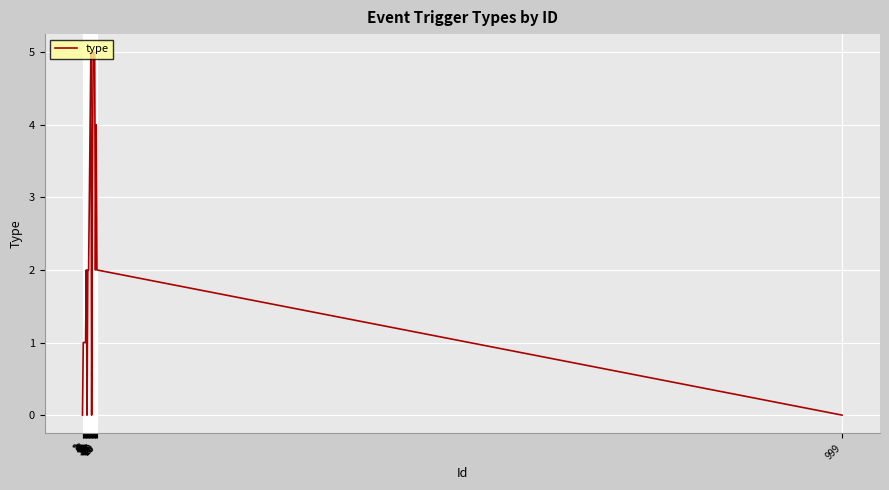

What is the change in value from 2 to 15?

+4